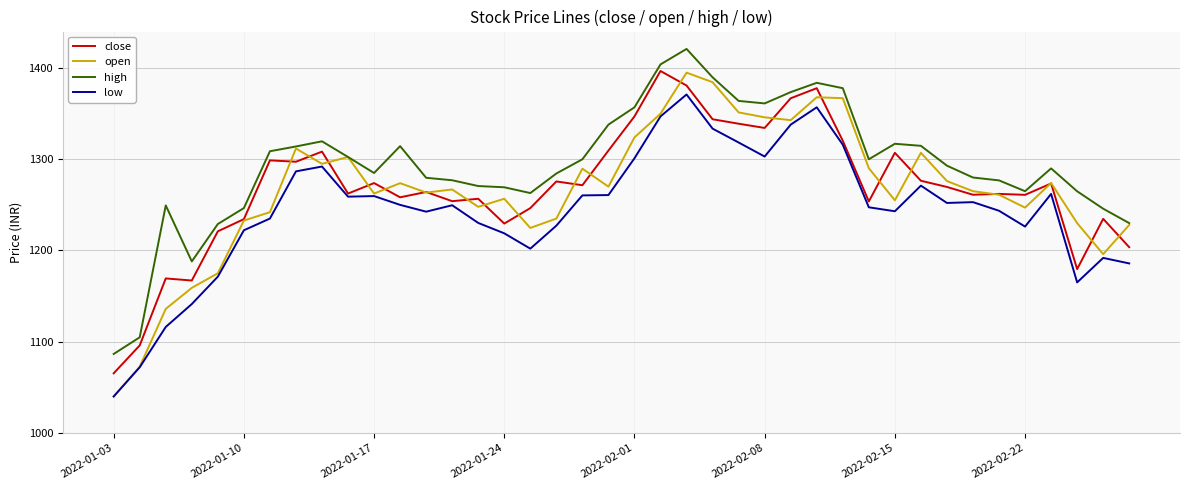

True or false: low and high intersect in this chart.

False